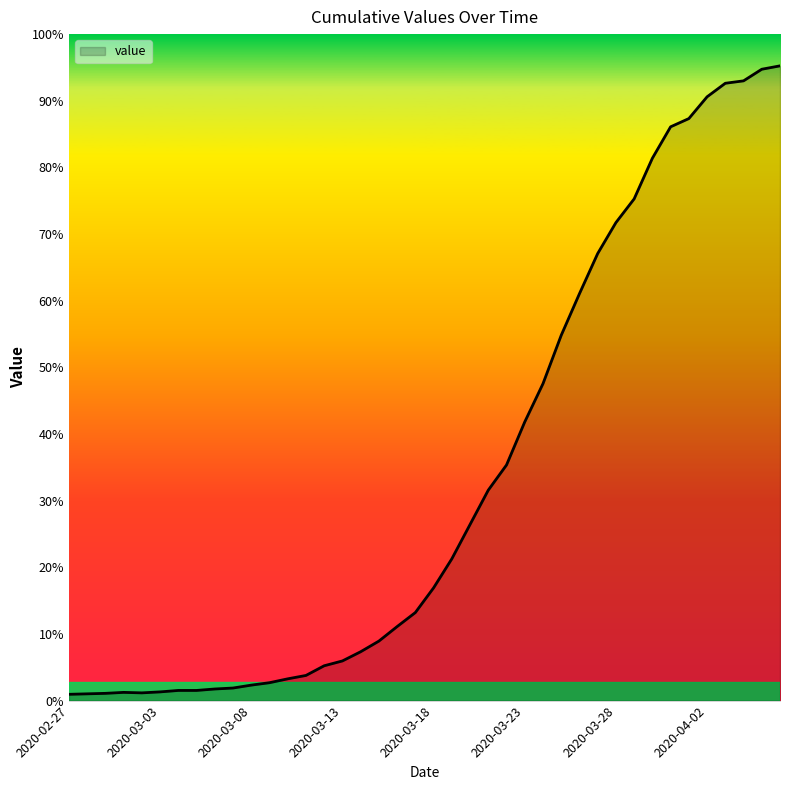

List the labels in order of value, smallest first.

2020-02-27, 2020-02-28, 2020-02-29, 2020-03-02, 2020-03-01, 2020-03-03, 2020-03-04, 2020-03-05, 2020-03-06, 2020-03-07, 2020-03-08, 2020-03-09, 2020-03-10, 2020-03-11, 2020-03-12, 2020-03-13, 2020-03-14, 2020-03-15, 2020-03-16, 2020-03-17, 2020-03-18, 2020-03-19, 2020-03-20, 2020-03-21, 2020-03-22, 2020-03-23, 2020-03-24, 2020-03-25, 2020-03-26, 2020-03-27, 2020-03-28, 2020-03-29, 2020-03-30, 2020-03-31, 2020-04-01, 2020-04-02, 2020-04-03, 2020-04-04, 2020-04-05, 2020-04-06